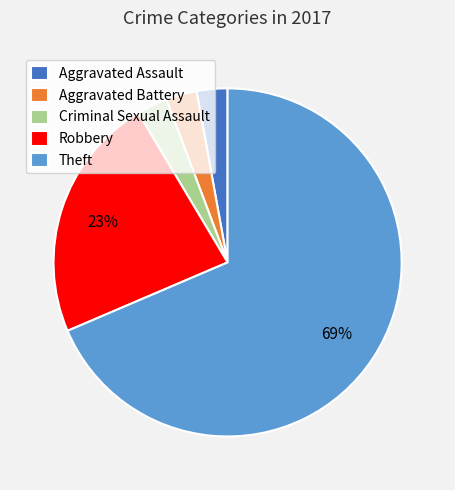

Which slice represents more than half of the pie?

Theft